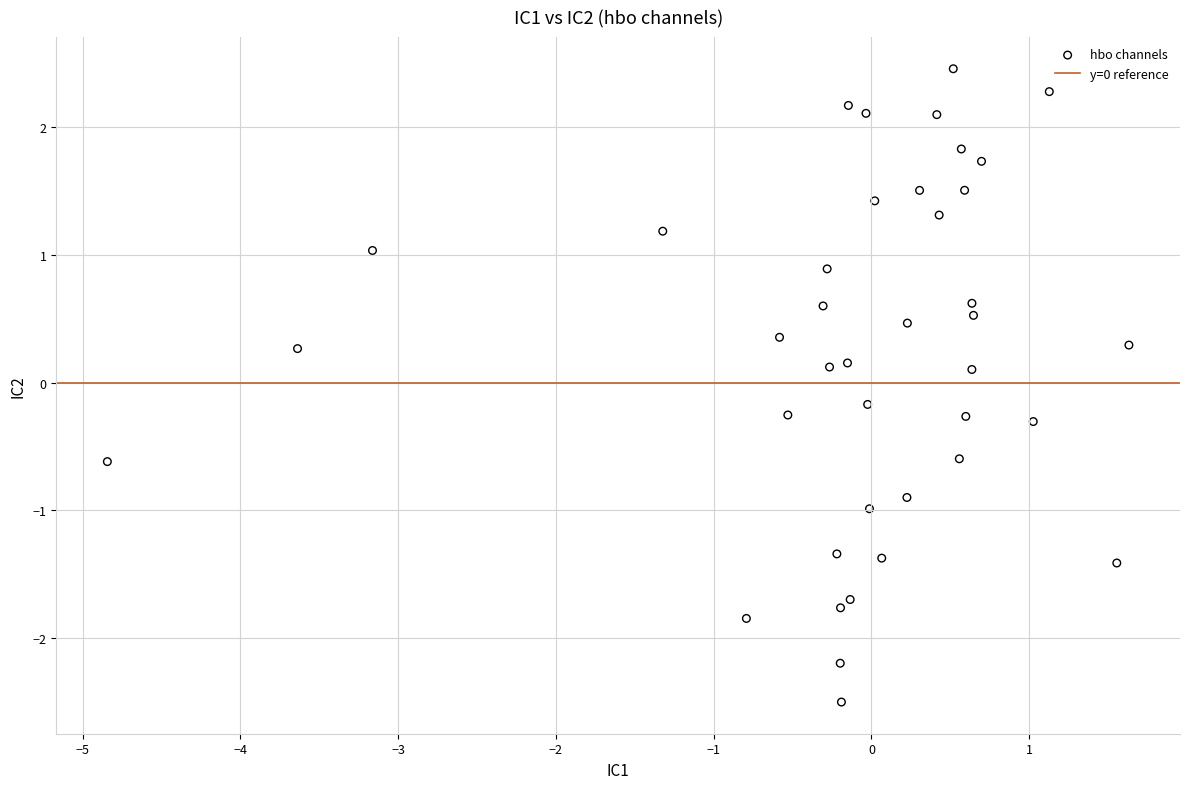

What is the range of X values (max minus min)?

6.5